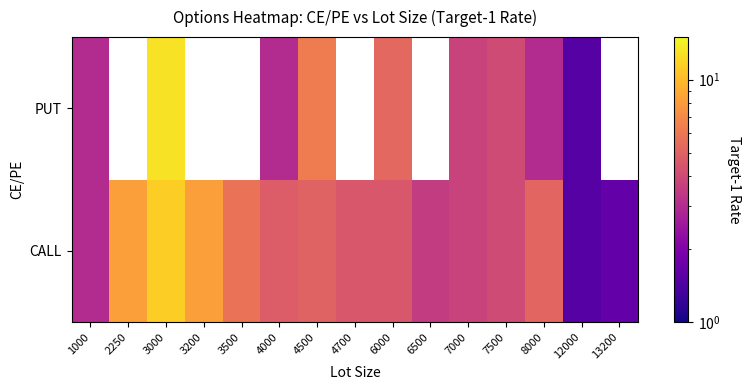

What is the sum of the CALL values at 6500 and 4000?

8.2